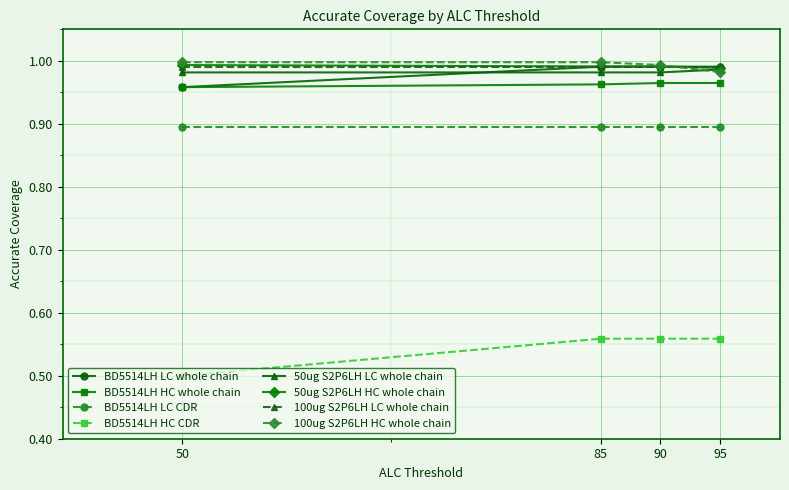

What is the average value of the 100ug S2P6LH HC whole chain series?

1.0